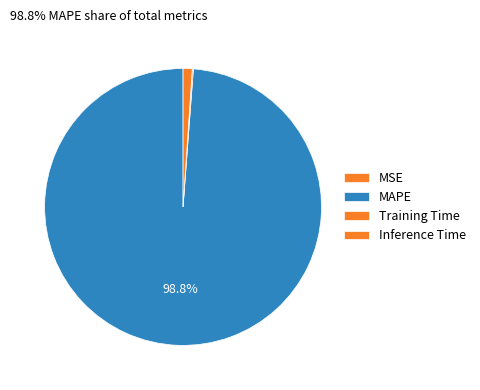

Which category accounts for the majority?

MAPE